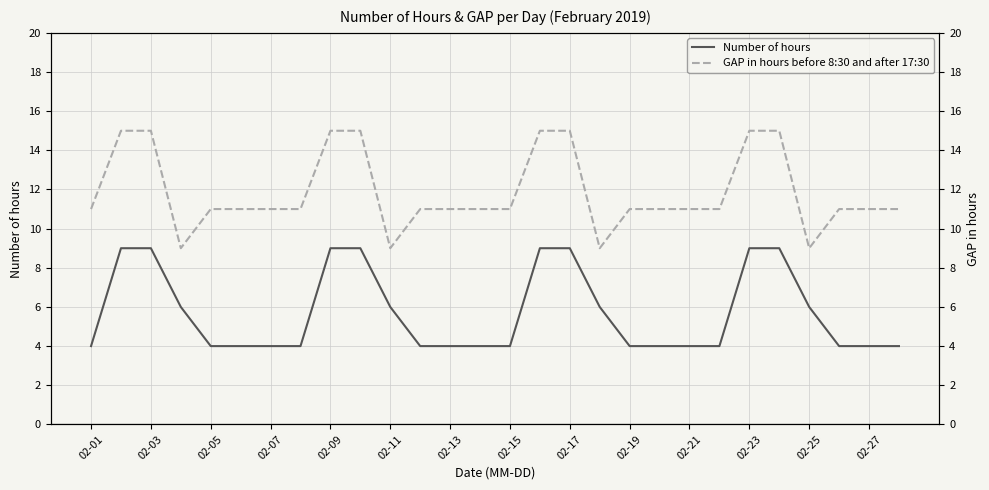

The Number of hours series shows 13 at 02-23. True or false?

False